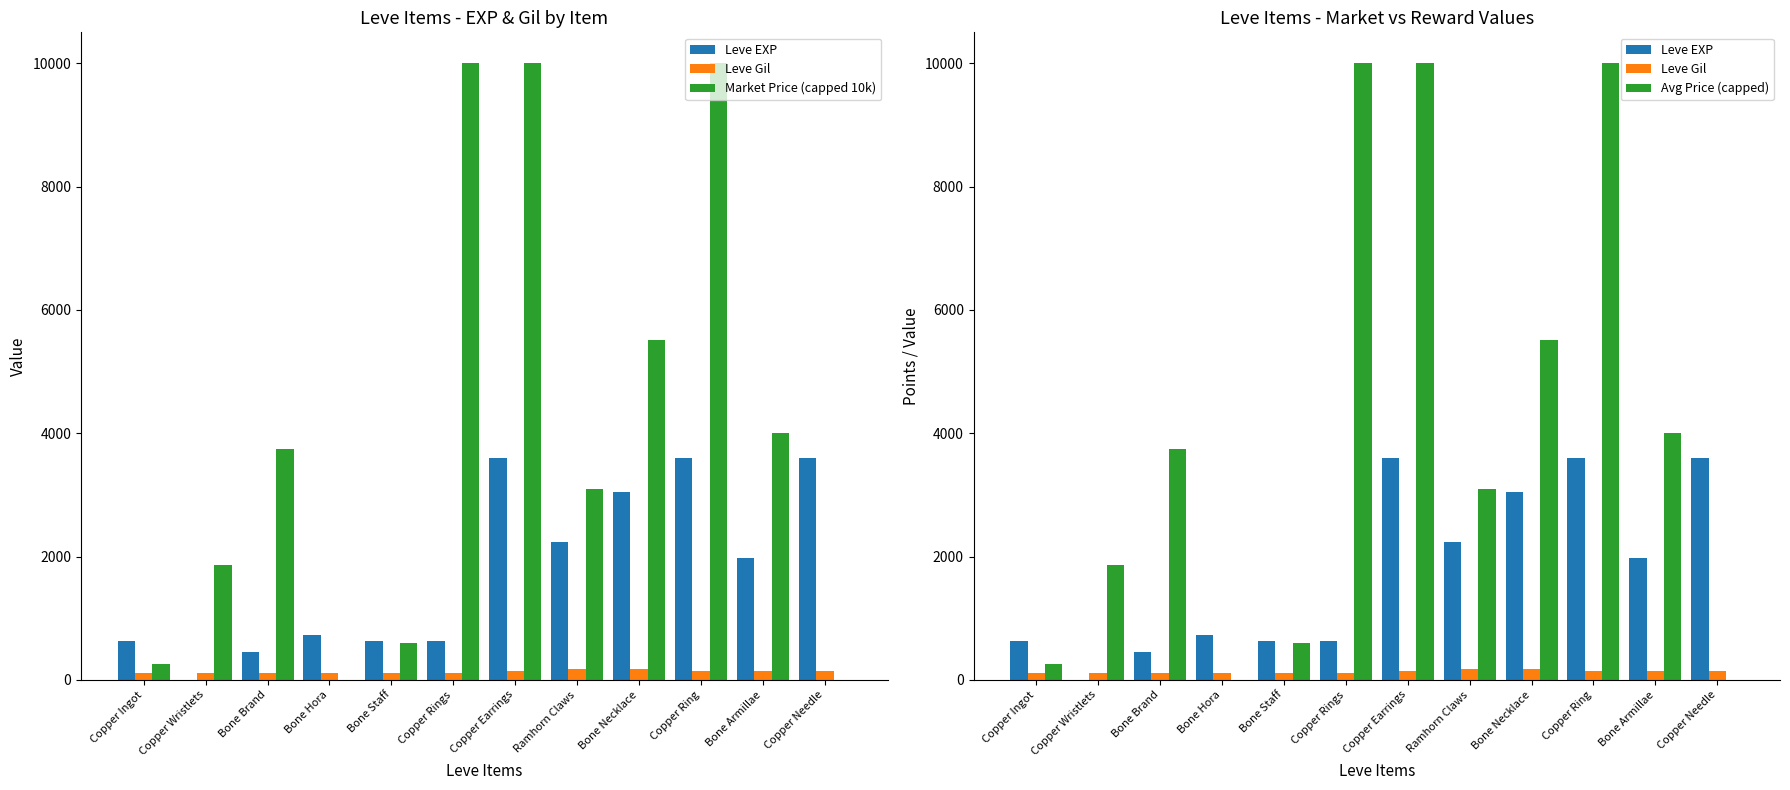

At which category does the chart reach its minimum across all series?

Bone Hora